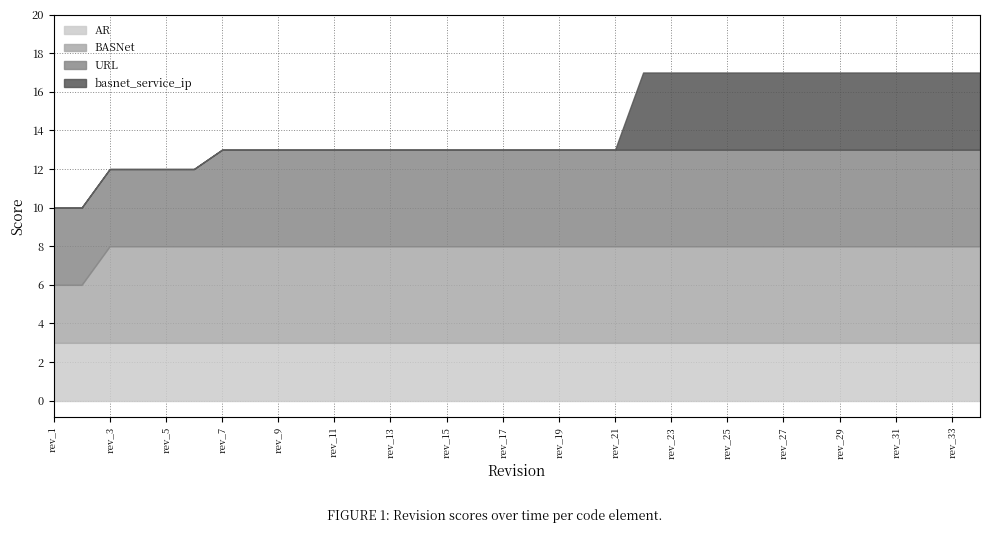

The BASNet series shows 7 at rev_13. True or false?

False